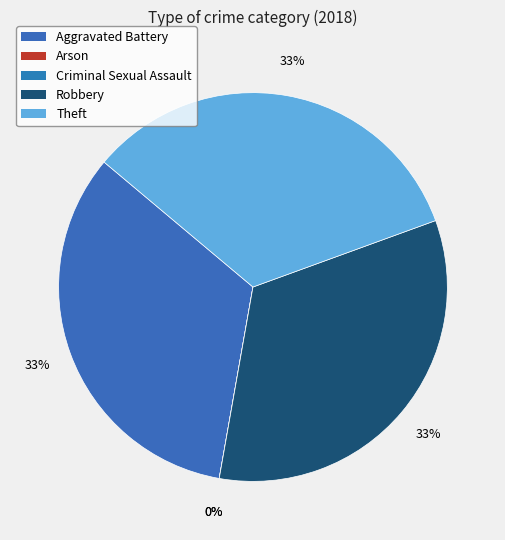

How many segments does this pie chart have?

5